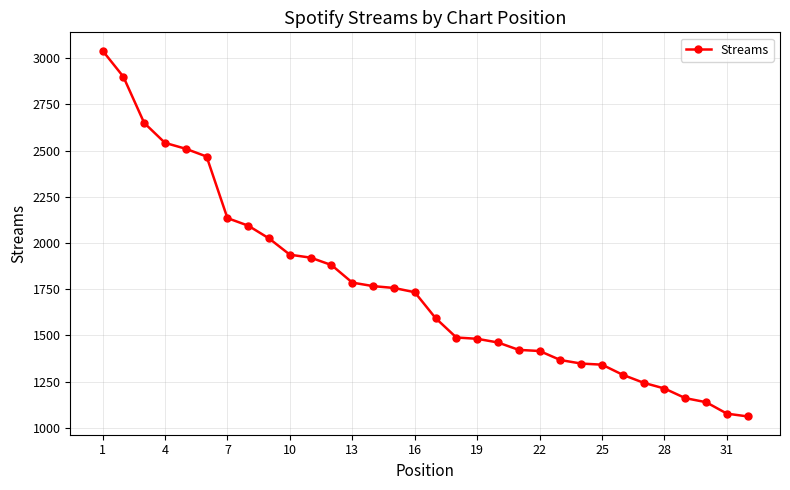

What is the value of the 29th point from the left?

1161